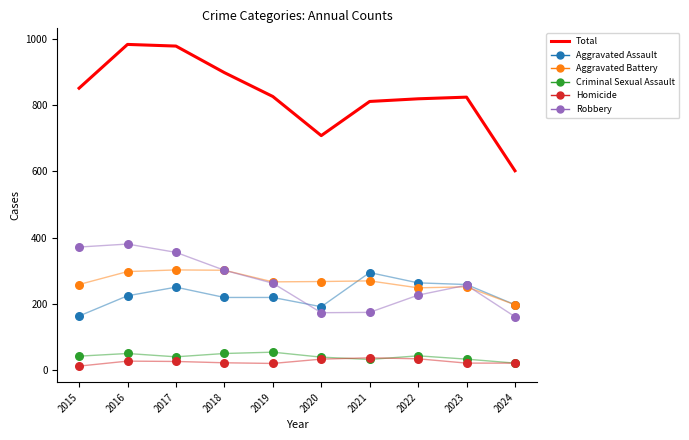

What are all the series names shown in the legend?

Total, Aggravated Assault, Aggravated Battery, Criminal Sexual Assault, Homicide, Robbery